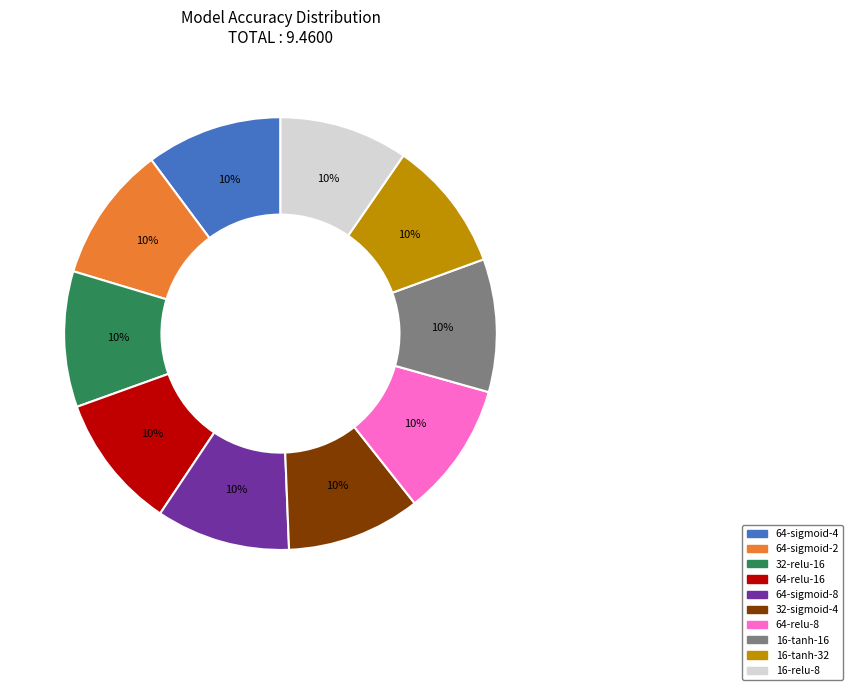

The 64-sigmoid-2 slice represents 23% of the pie. True or false?

False